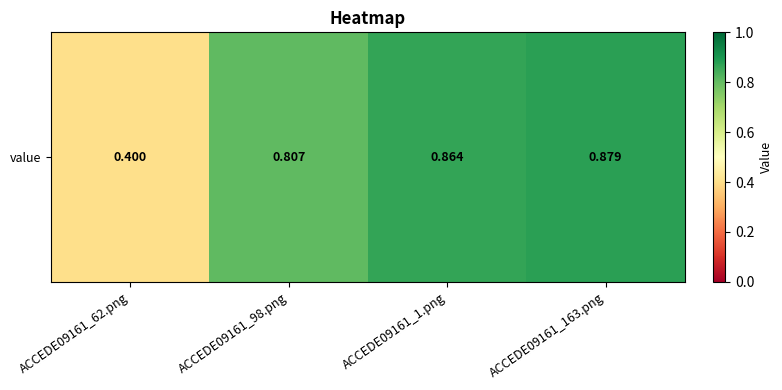

What is the difference between the second highest and minimum values?

0.5